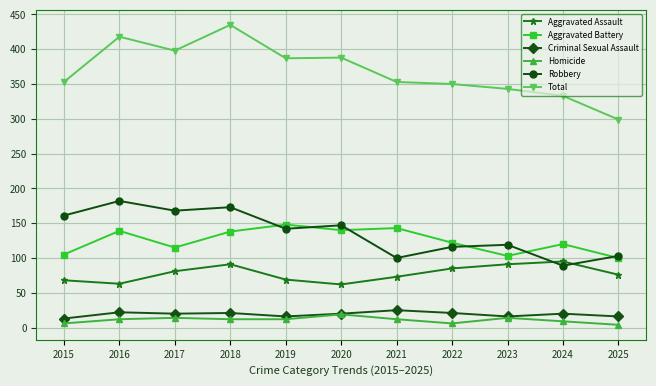

The Robbery series shows 70 at 2020. True or false?

False